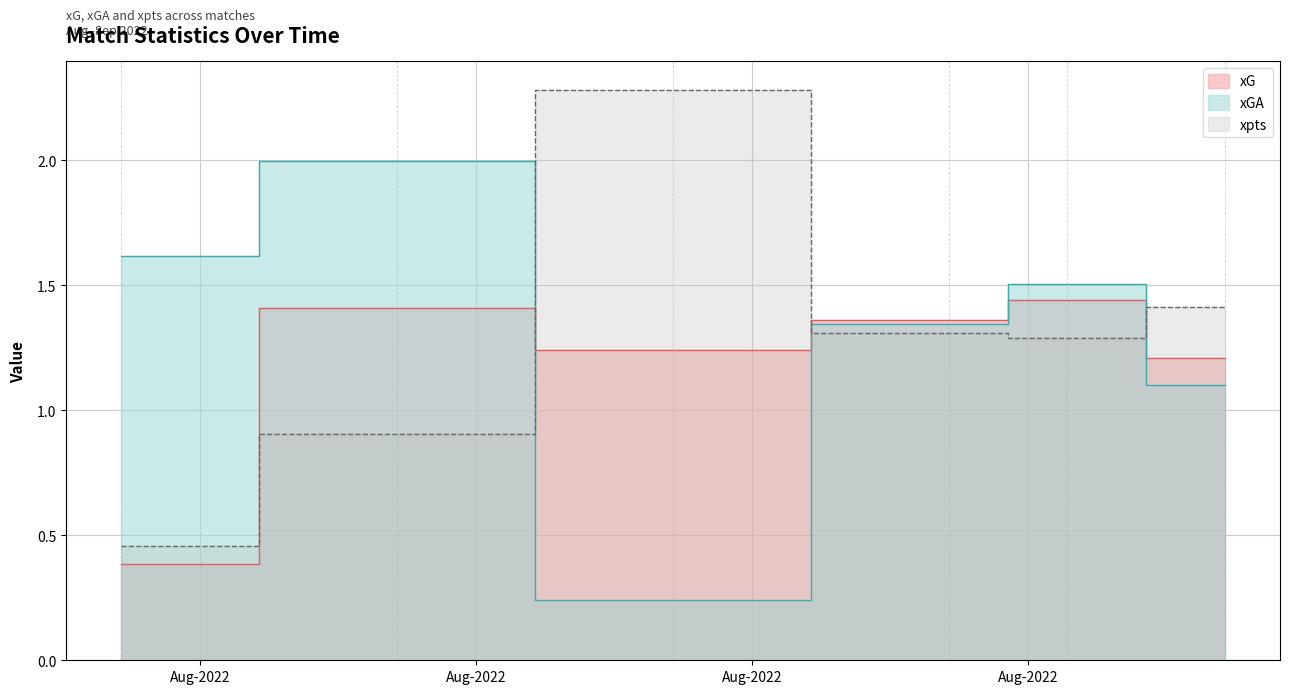

In xpts, how many points are lower than both neighbors (excluding endpoints)?

1